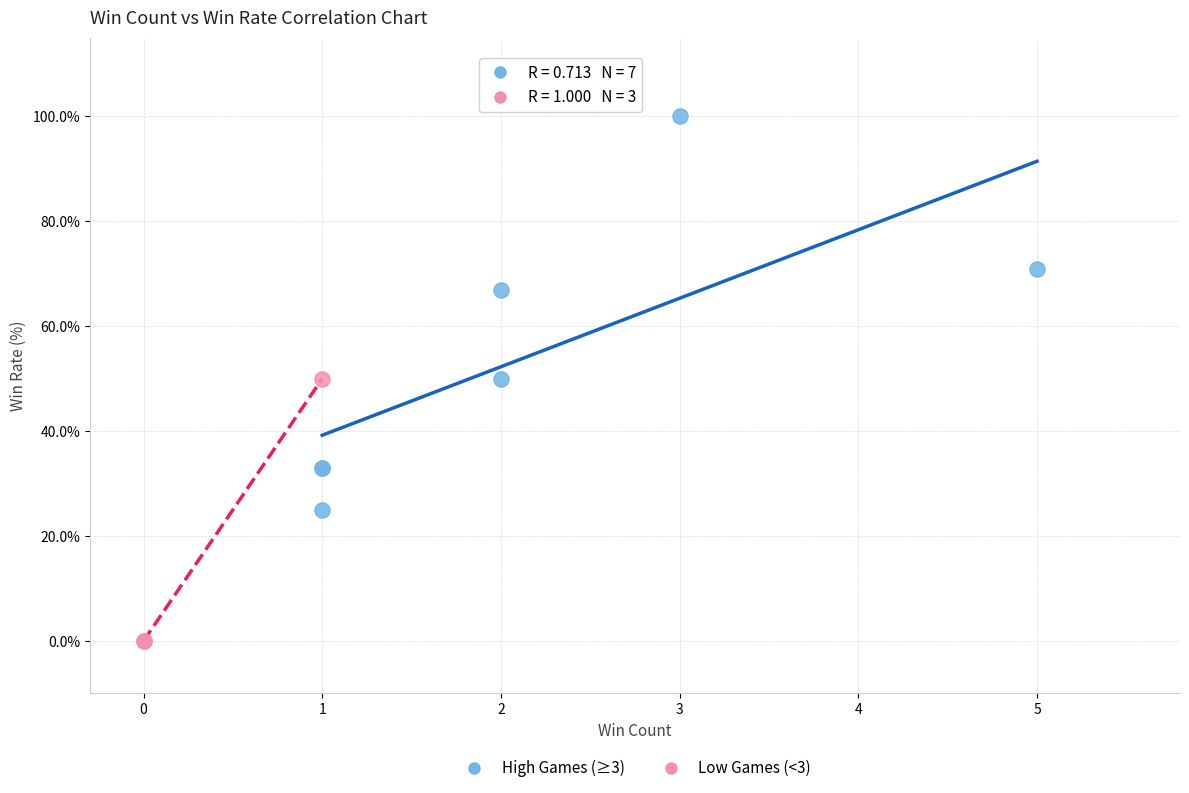

Which series contains the lowest Y value?

Low Games (<3)